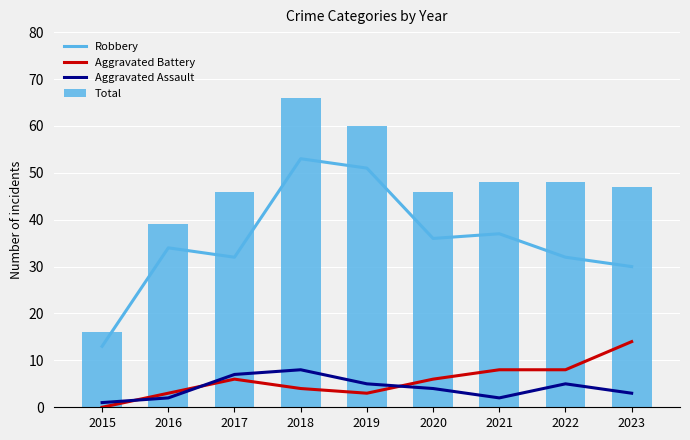

Is the value of Robbery at 2019 greater than the value of Total at 2017?

Yes